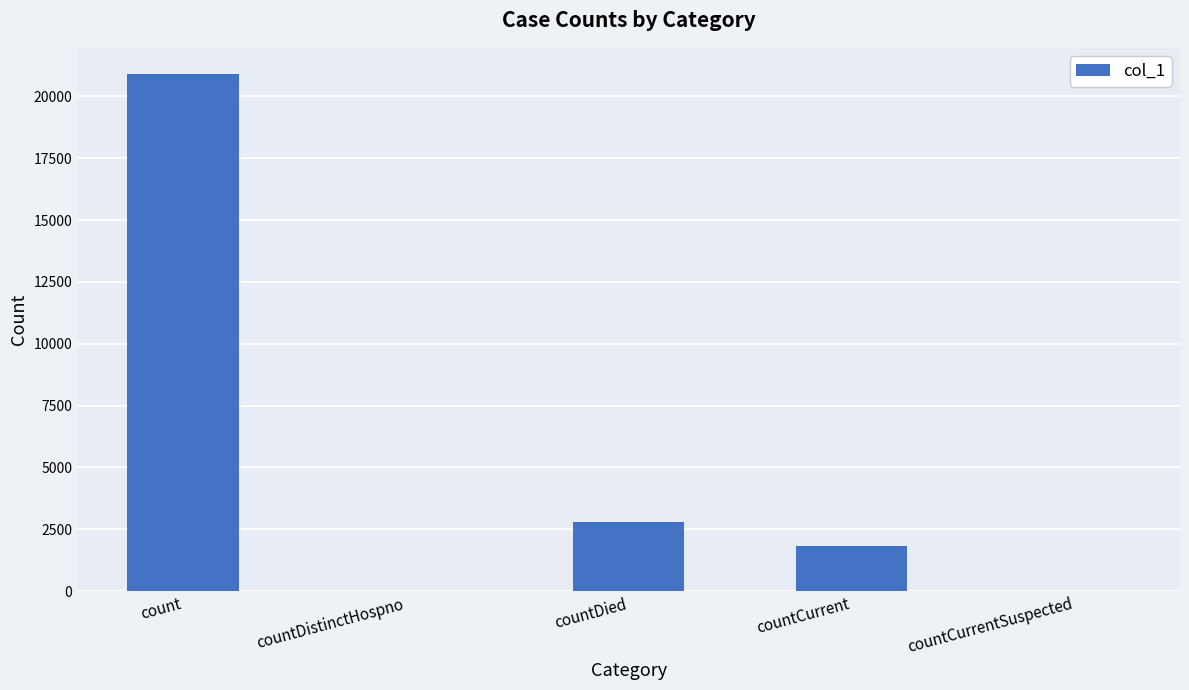

At which category does the chart reach its peak across all series?

count